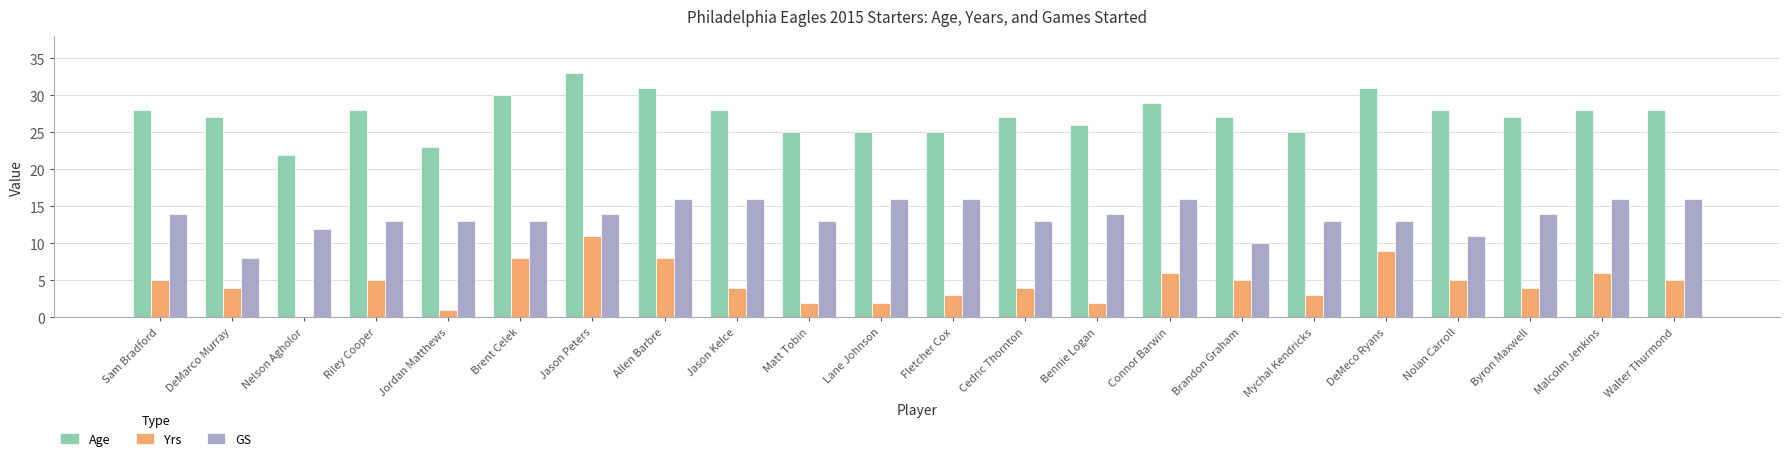

What is the sum of all GS values?

300